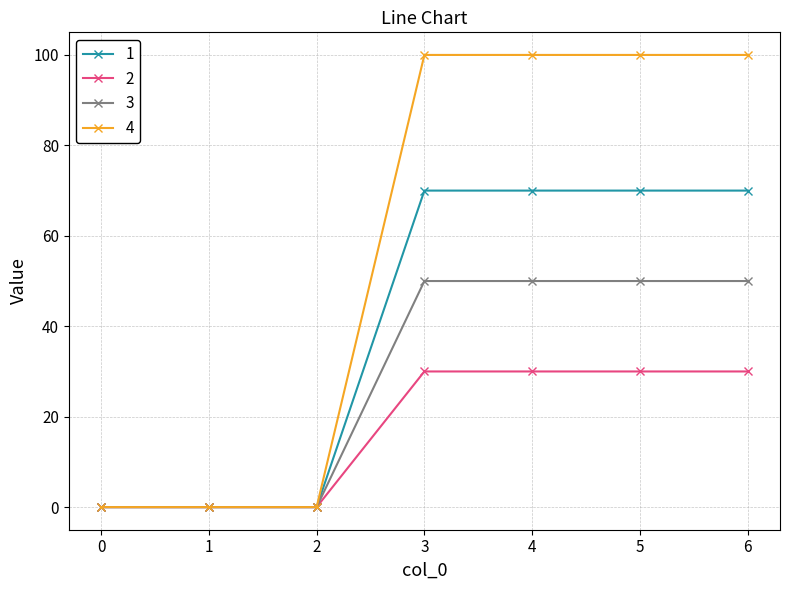

Reading left to right, what are all the values shown in this chart?

1: 0=0	1=0	2=0	3=70	4=70	5=70	6=70
2: 0=0	1=0	2=0	3=30	4=30	5=30	6=30
3: 0=0	1=0	2=0	3=50	4=50	5=50	6=50
4: 0=0	1=0	2=0	3=100	4=100	5=100	6=100